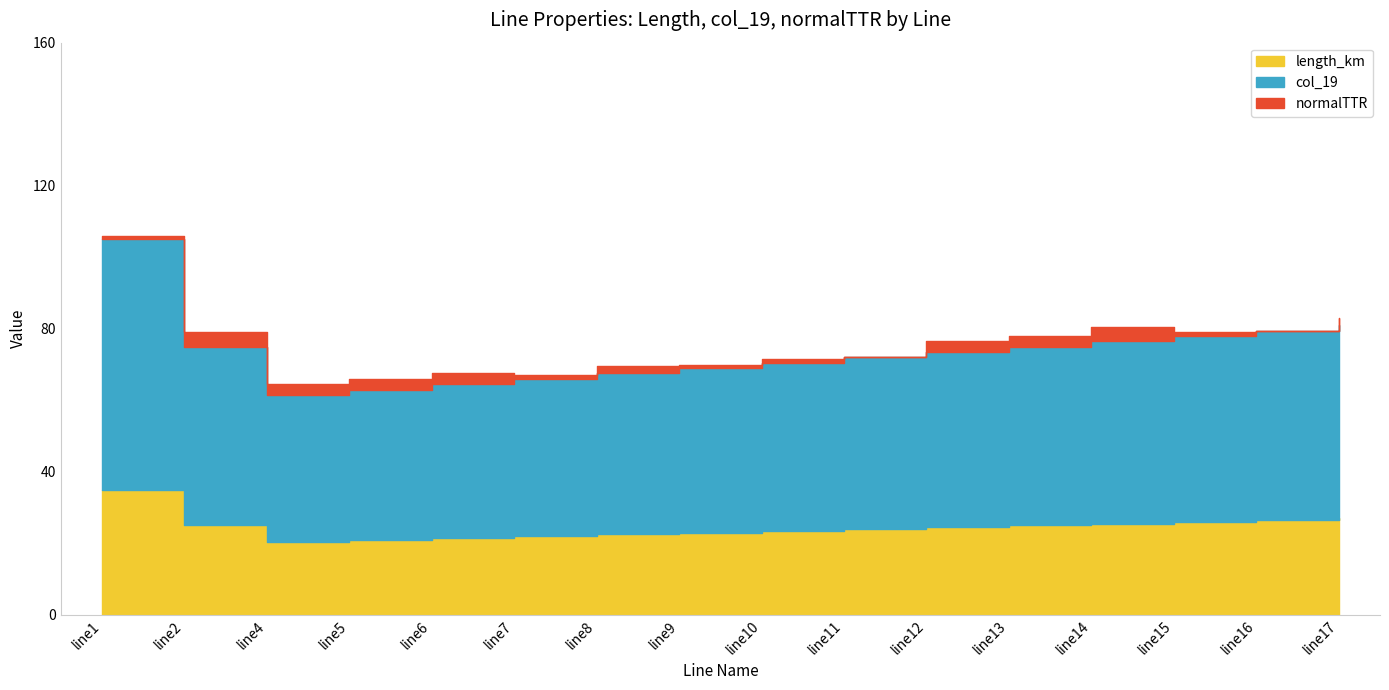

The value of length_km at line5 is 21.0. True or false?

True